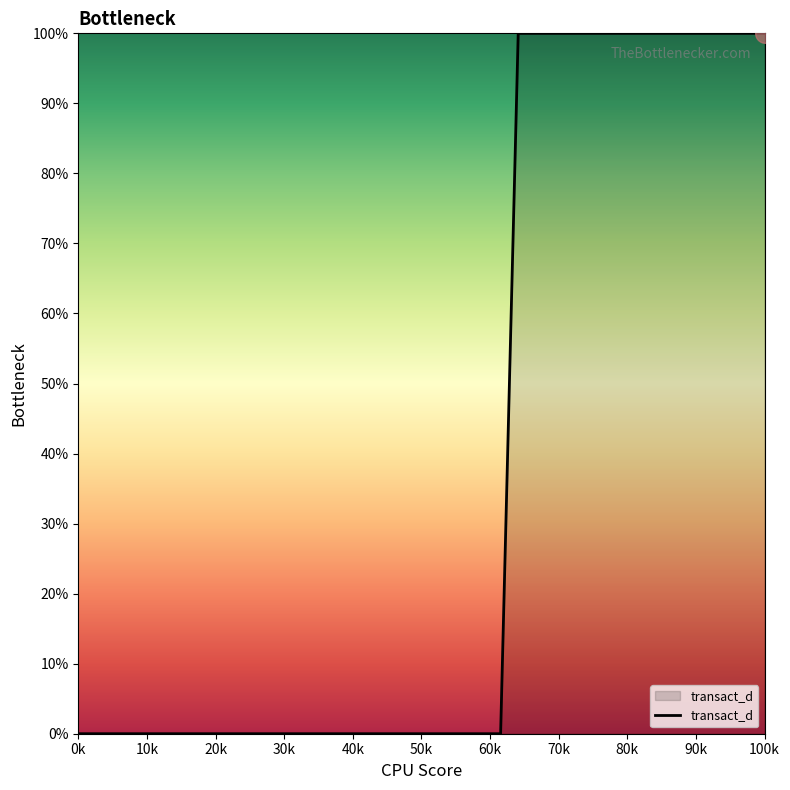

What is the difference between the maximum and minimum values?

100